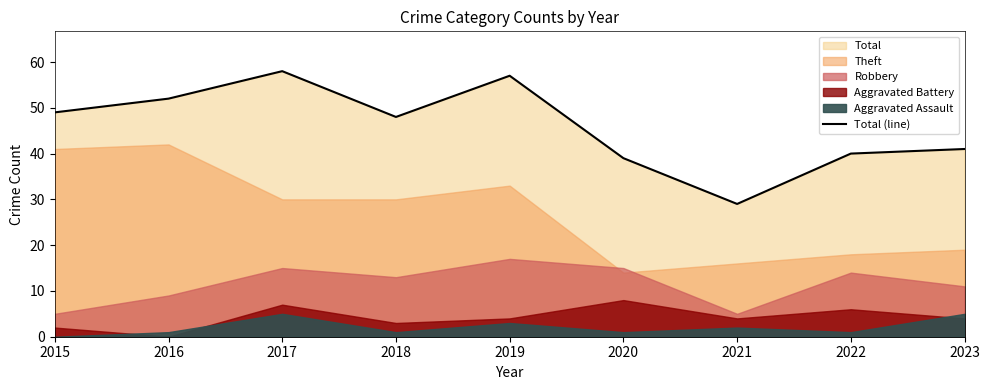

What is the minimum value shown in the chart?

29